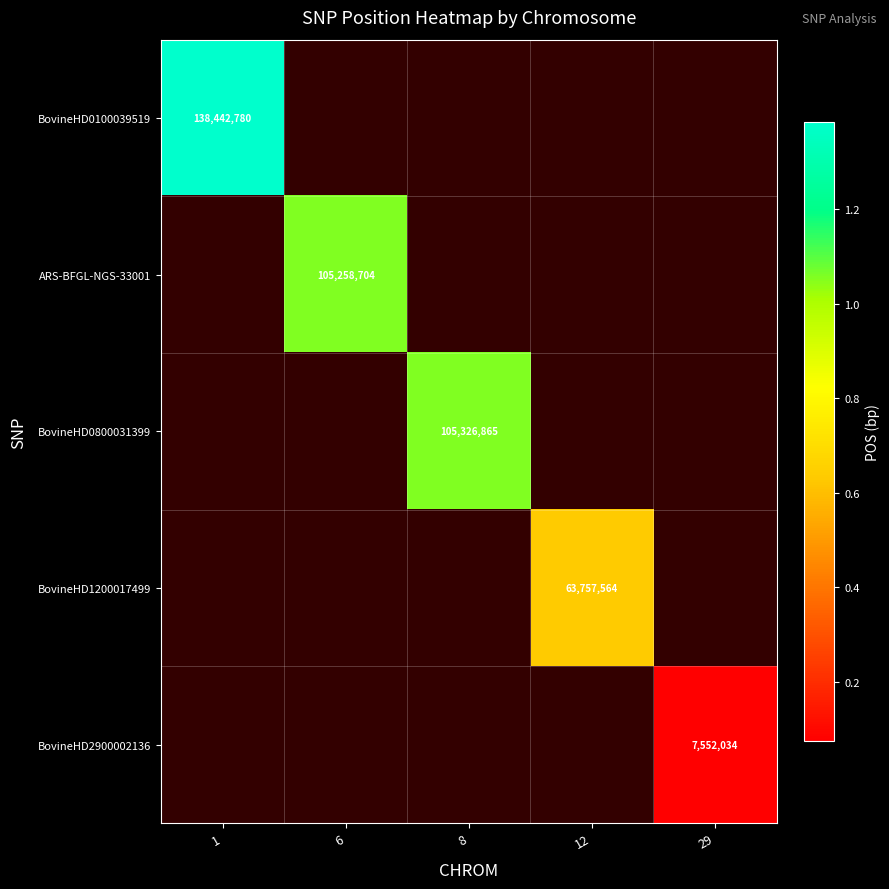

Which has a higher value, 12 or 6?

6